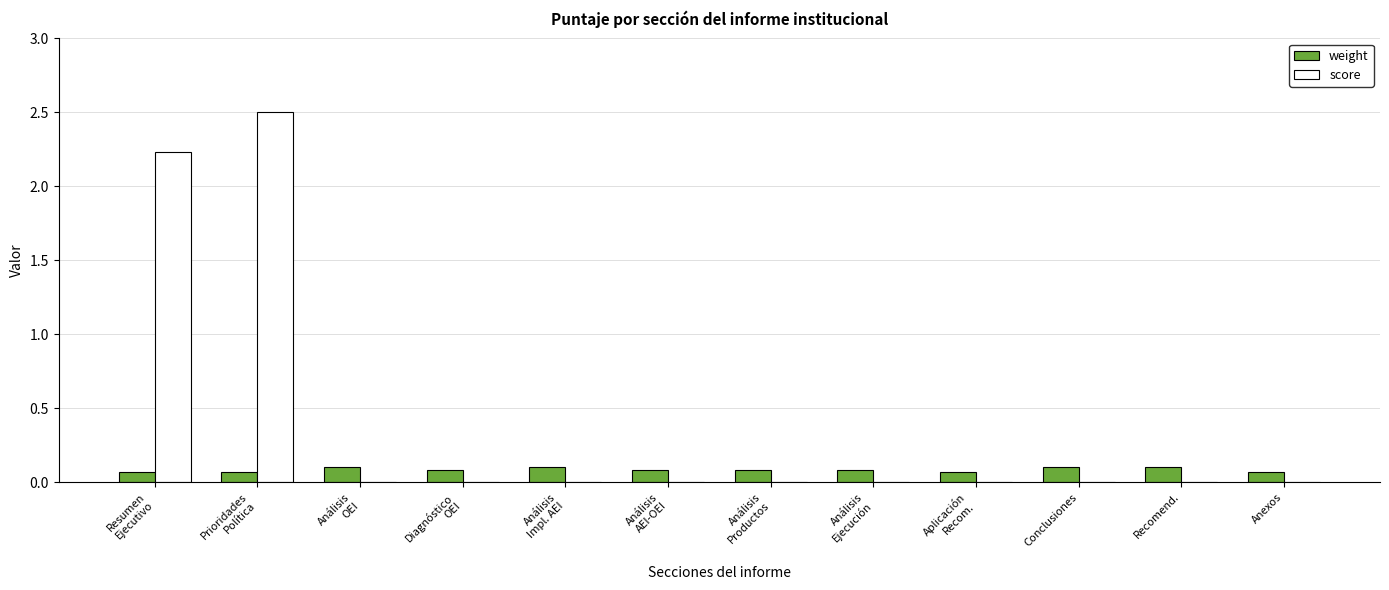

What is the average value of the score series?

0.4